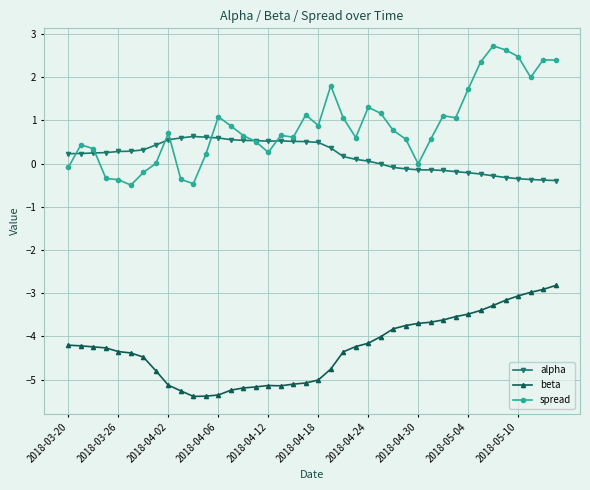

Which series has the largest total across all categories?

spread